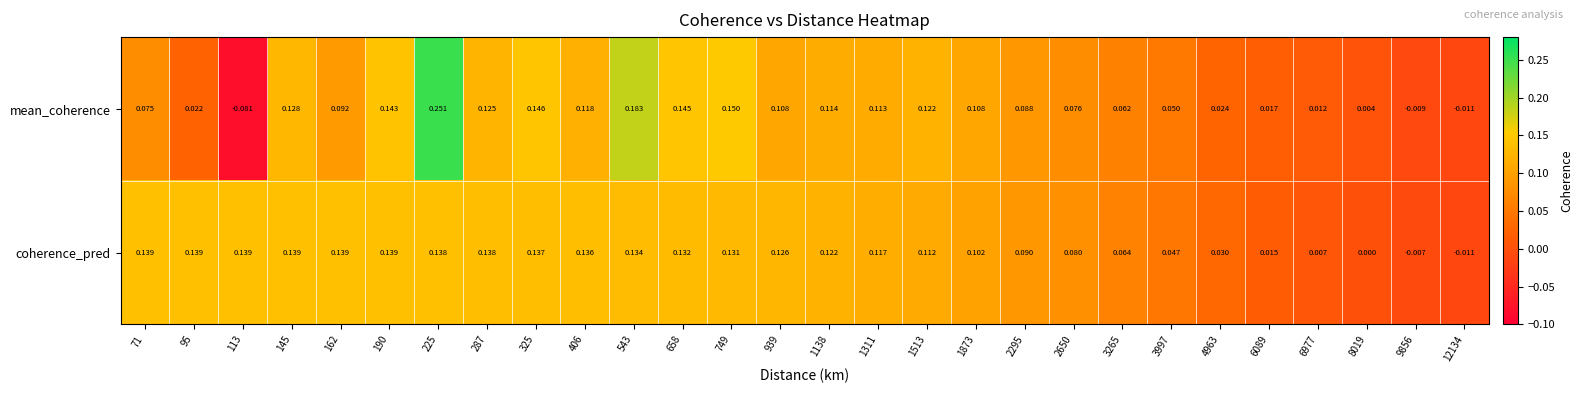

Is the value of coherence_pred at 749 greater than the value of mean_coherence at 325?

No